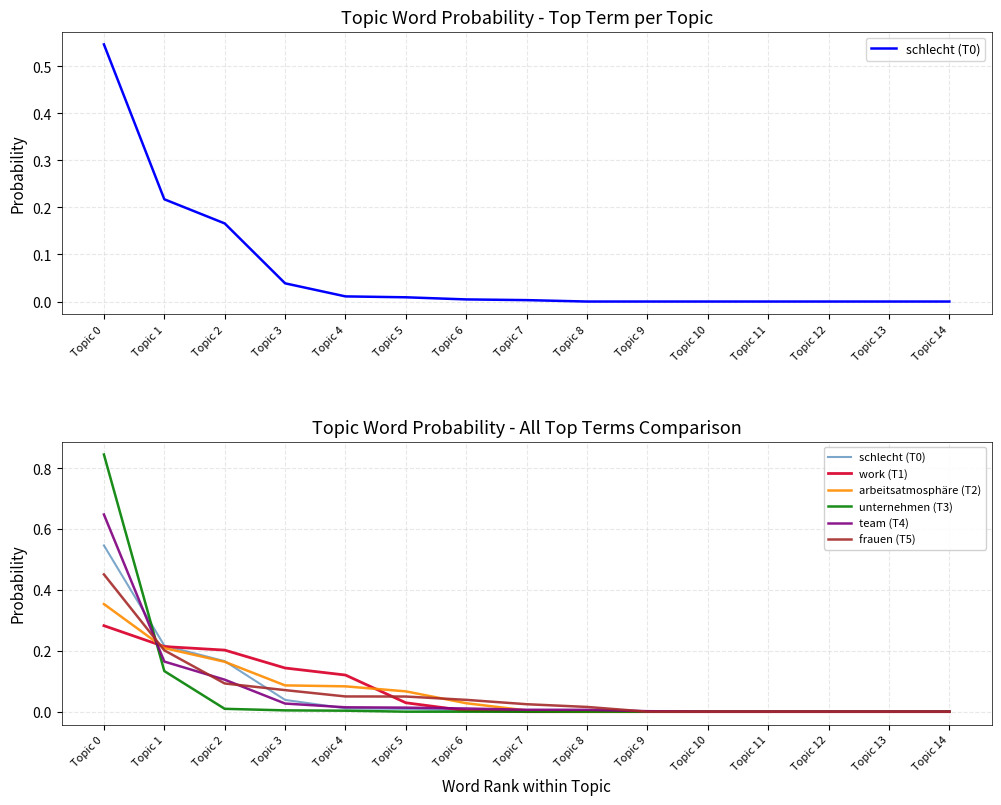

Which series ends up on top after the final intersection of schlecht (T0) and unternehmen (T3)?

unternehmen (T3)